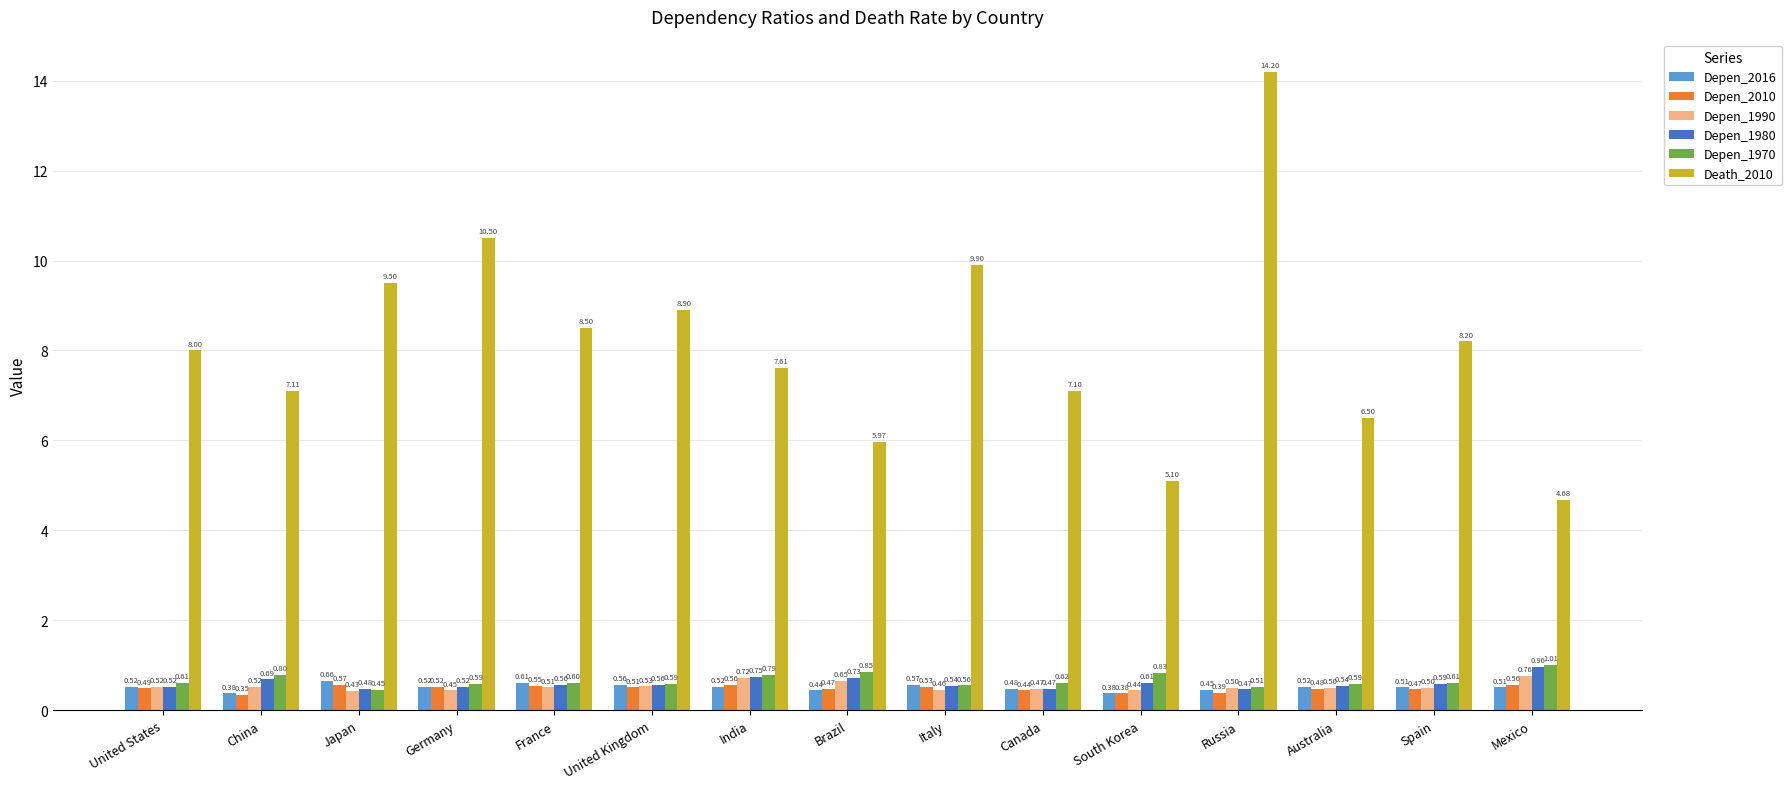

How many data points does each series have?

15